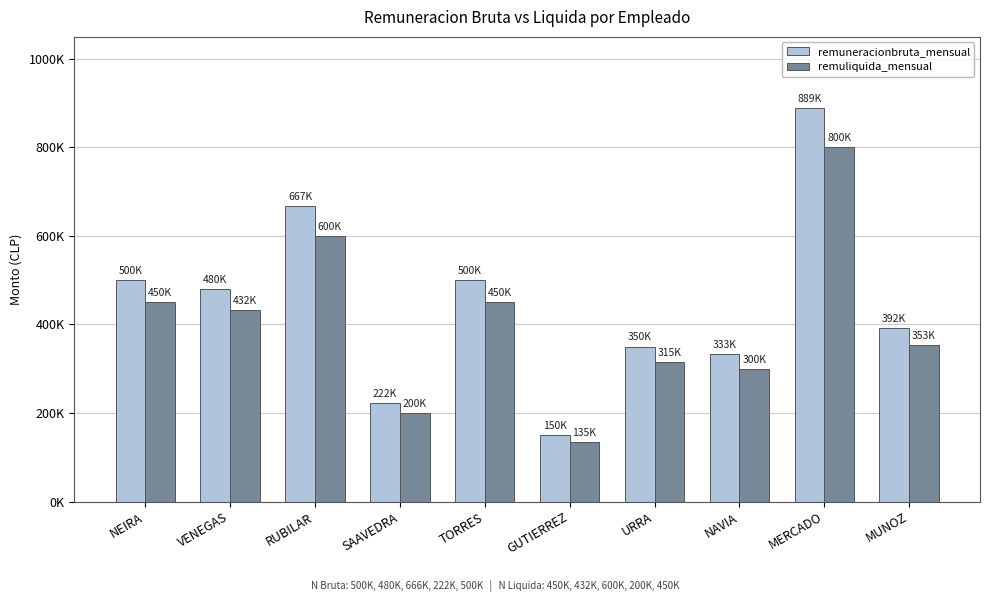

What is the sum of all remuliquida_mensual values?

4034512